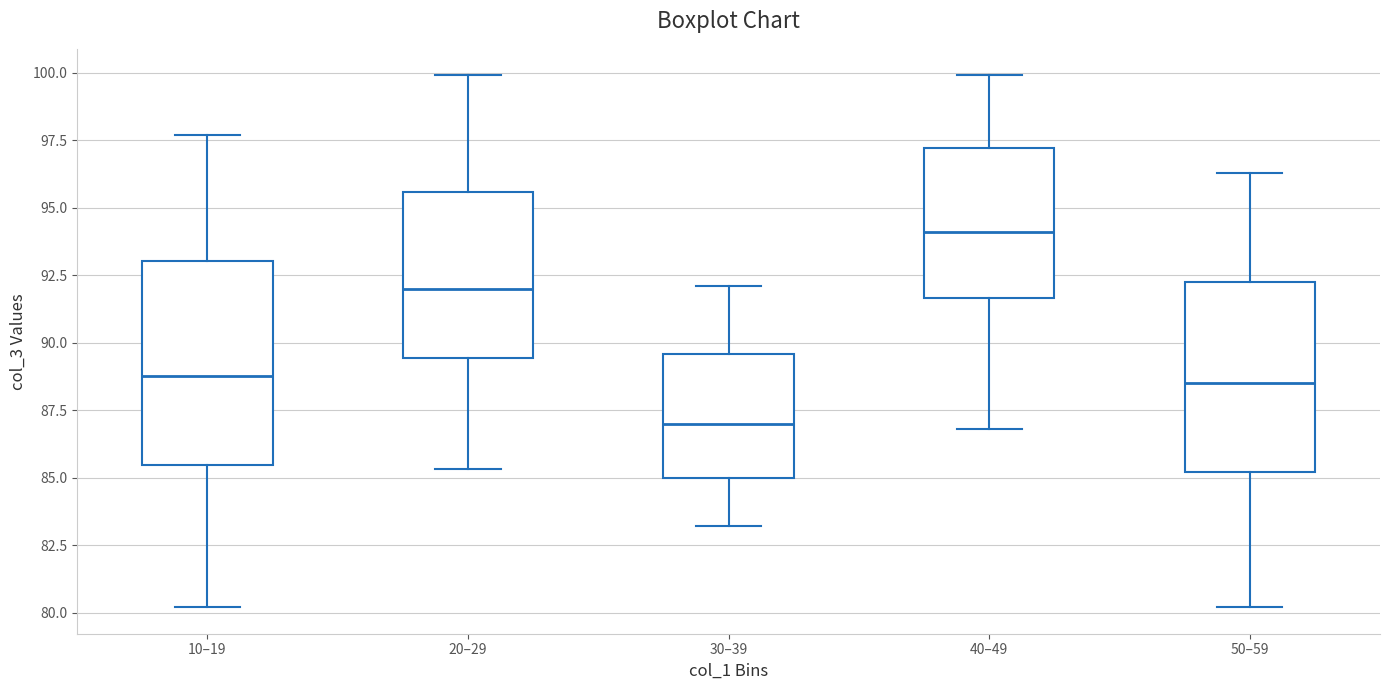

Reading left to right, read every box against the y-axis: the position of its median line, the range the box covers, and the ends of its whiskers. The values are not printed on the chart, so give them approximately, as read against the axis.

10–19: median 89.0, box 85.5 to 93.0, whiskers 80.0 to 97.5
20–29: median 92.0, box 89.5 to 95.5, whiskers 85.5 to 100.0
30–39: median 87.0, box 85.0 to 89.5, whiskers 83.0 to 92.0
40–49: median 94.0, box 91.5 to 97.0, whiskers 87.0 to 100.0
50–59: median 88.5, box 85.0 to 92.5, whiskers 80.0 to 96.5